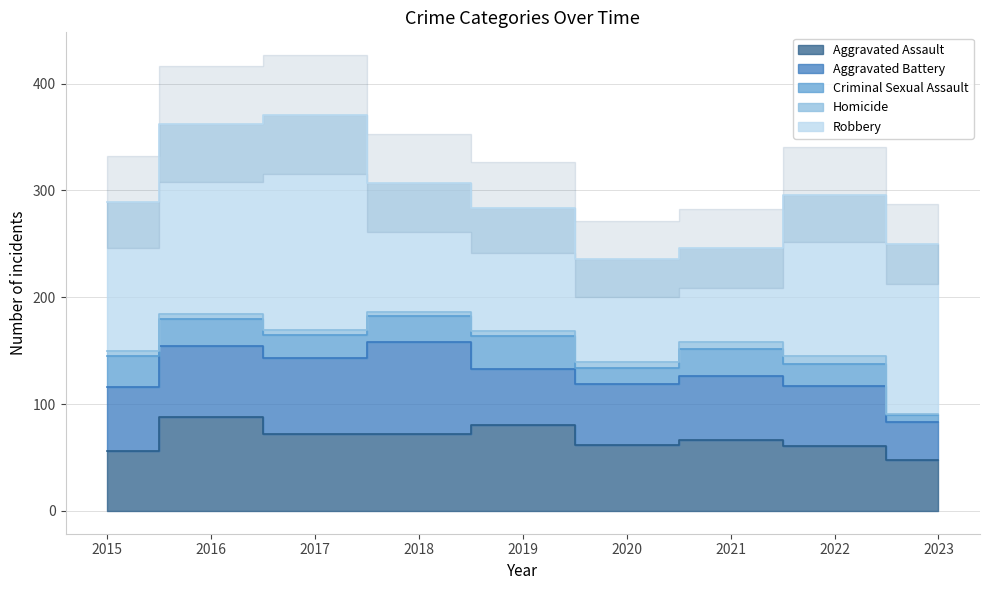

What are all the series names shown in the legend?

Aggravated Assault, Aggravated Battery, Criminal Sexual Assault, Homicide, Robbery